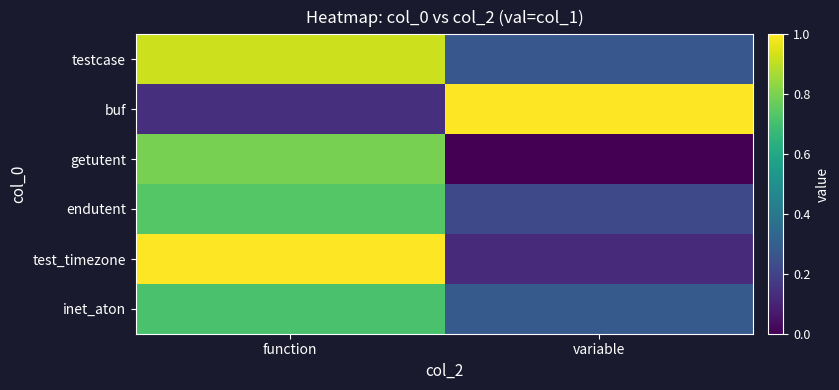

Reading right to left, transcribe all the data shown in this chart.

testcase: variable=0.3	function=0.9
buf: variable=1.0	function=0.1
getutent: variable=0.0	function=0.8
endutent: variable=0.2	function=0.7
test_timezone: variable=0.1	function=1.0
inet_aton: variable=0.3	function=0.7